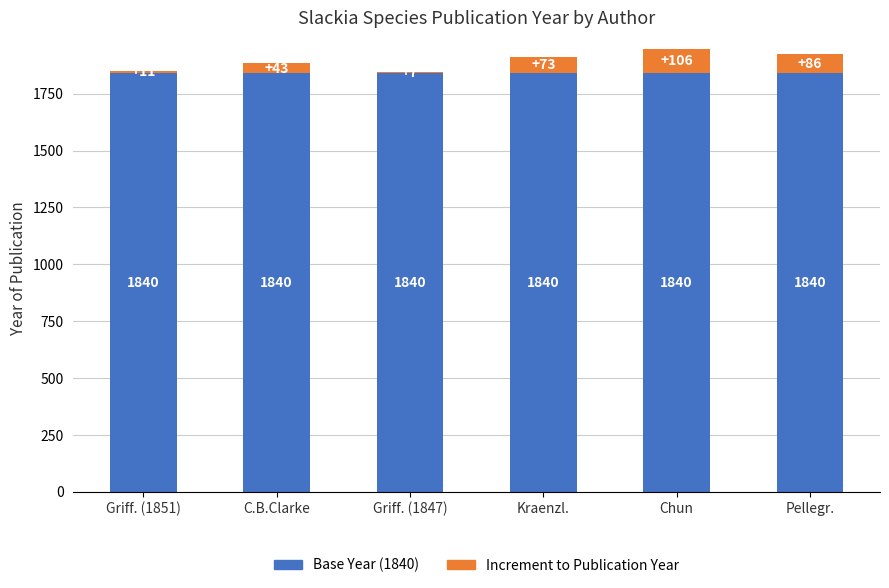

What is the total value across all series at Kraenzl.?

1913